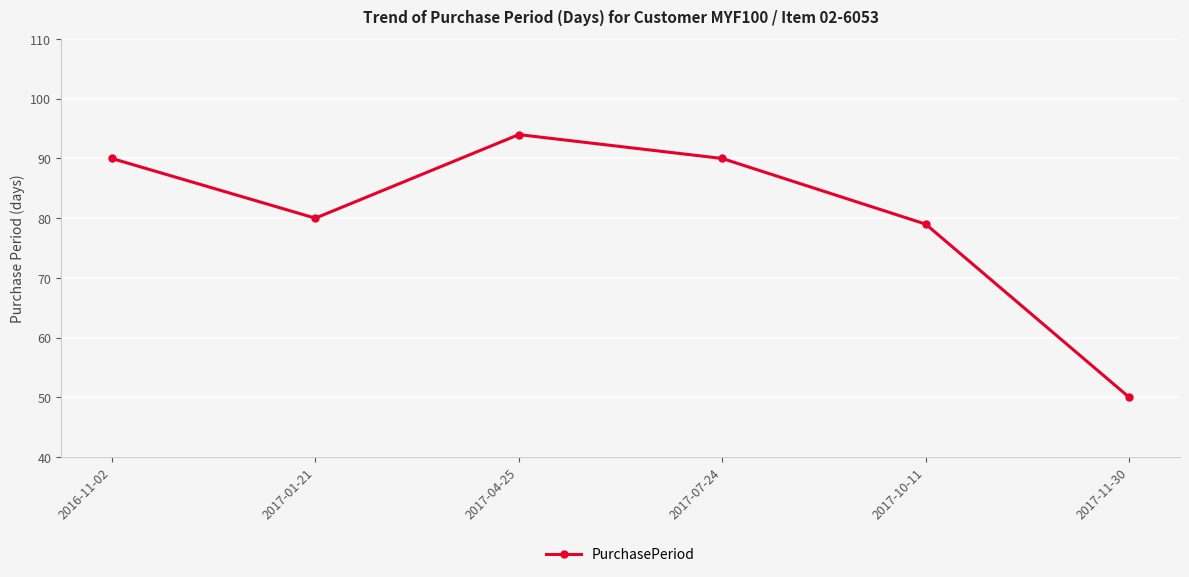

What is the label of the 1st point from the left?

2016-11-02